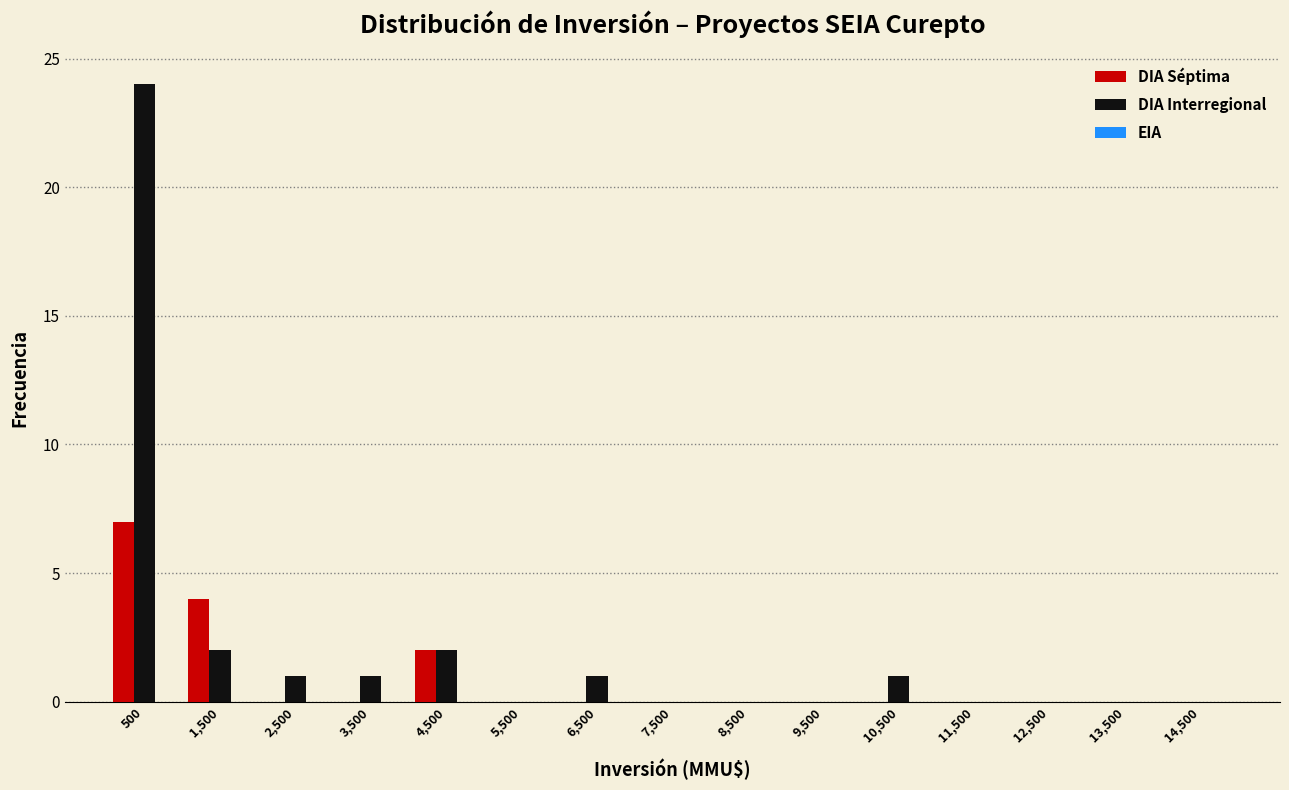

Between 500 and 10,500, which series saw the biggest shift?

DIA Interregional